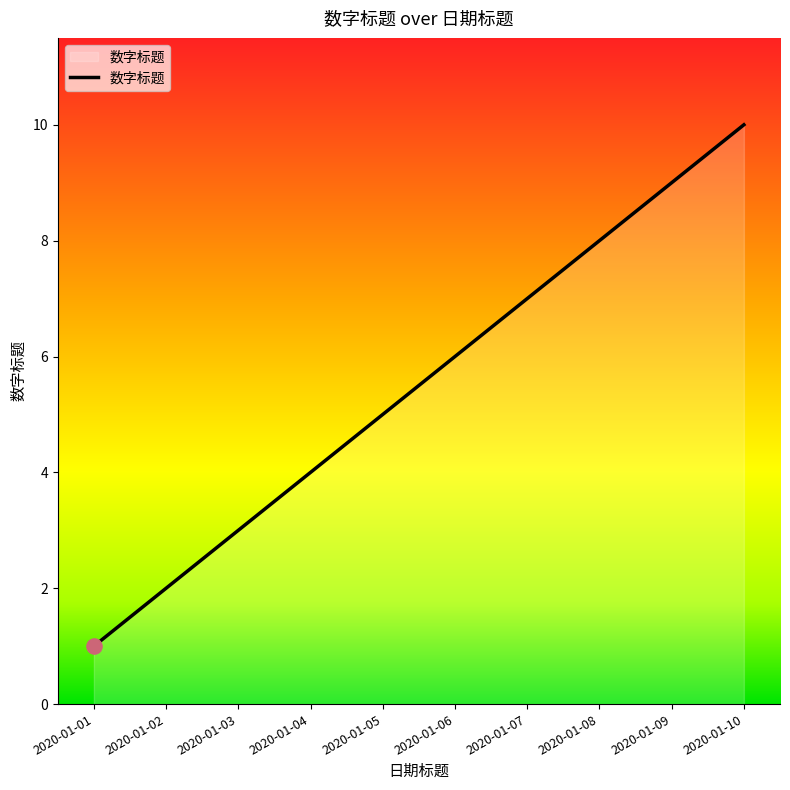

What is the ratio of the value at 2020-01-07 to the value at 2020-01-02?

3.5